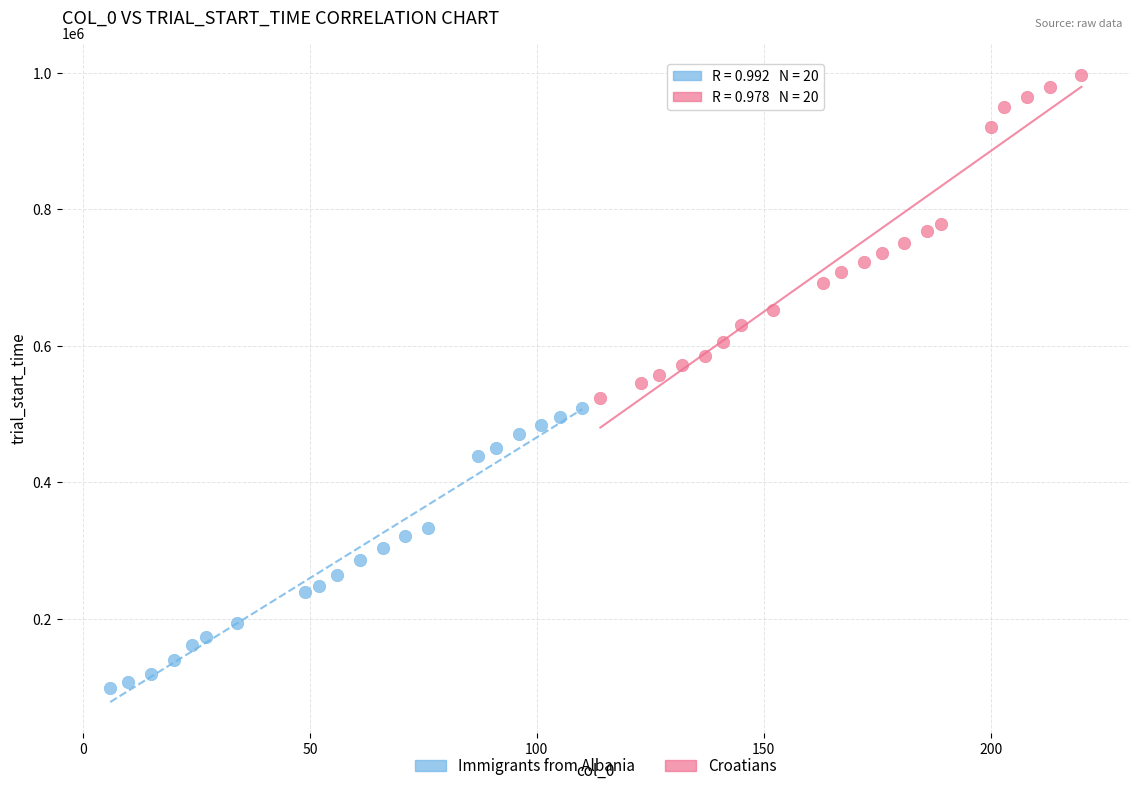

Which series reaches the maximum Y coordinate?

Croatians